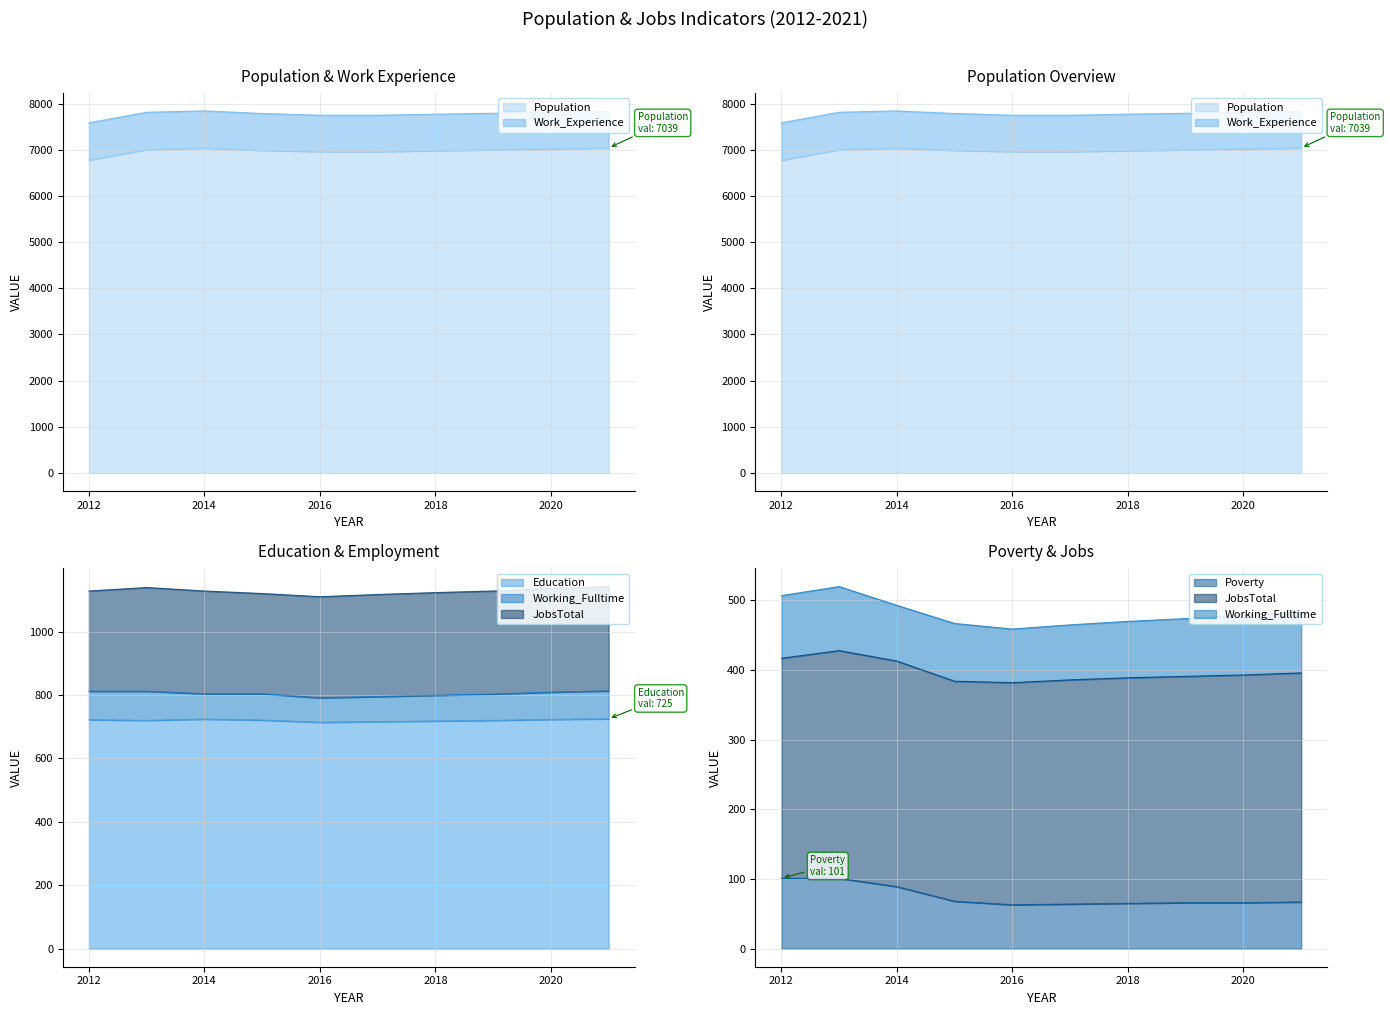

What is the sum of all Education values?

7203